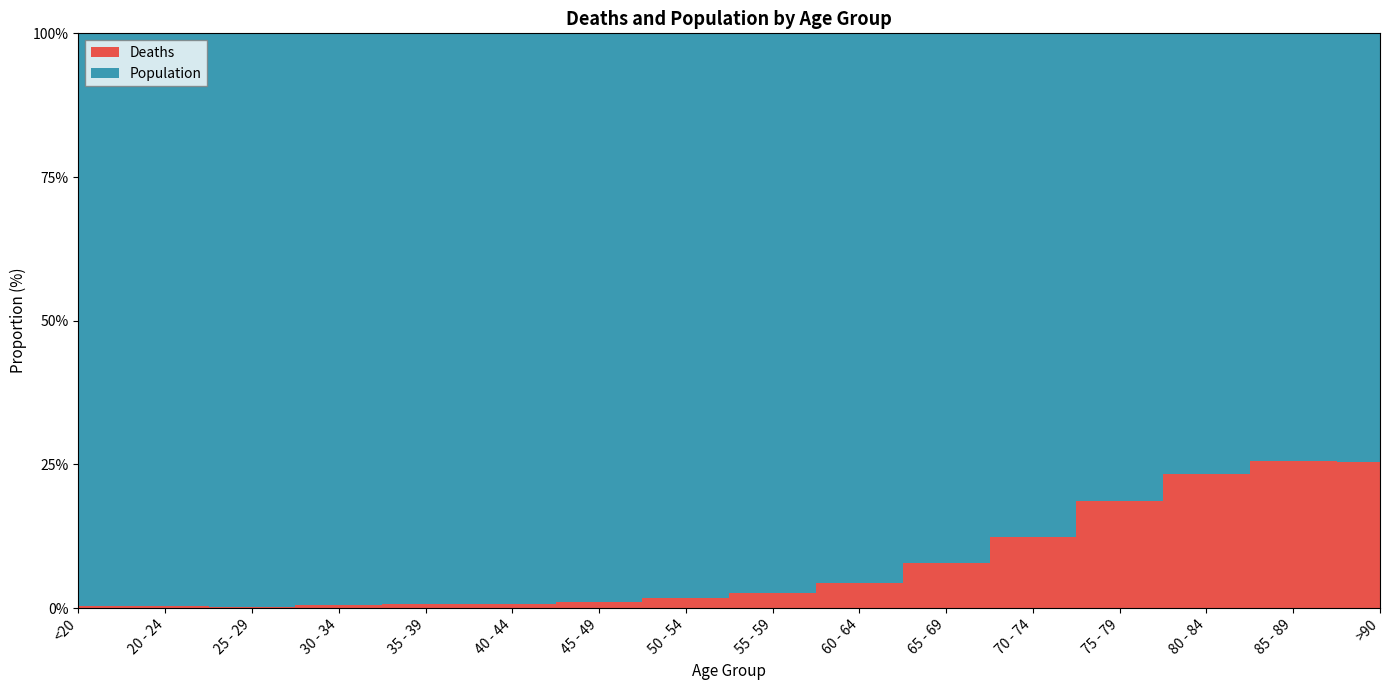

Which series changed the most between 70 - 74 and 80 - 84?

Deaths